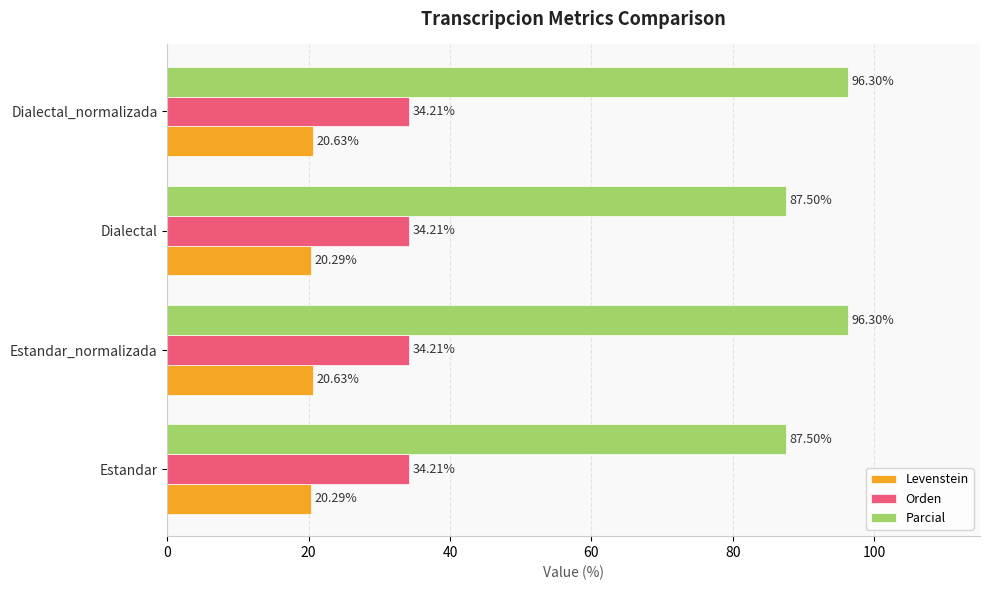

How many data points does each series have?

4